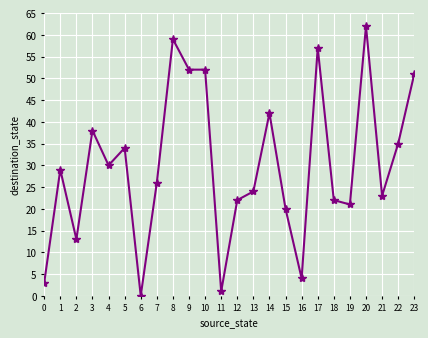

What is the difference between the second highest and minimum values?

59